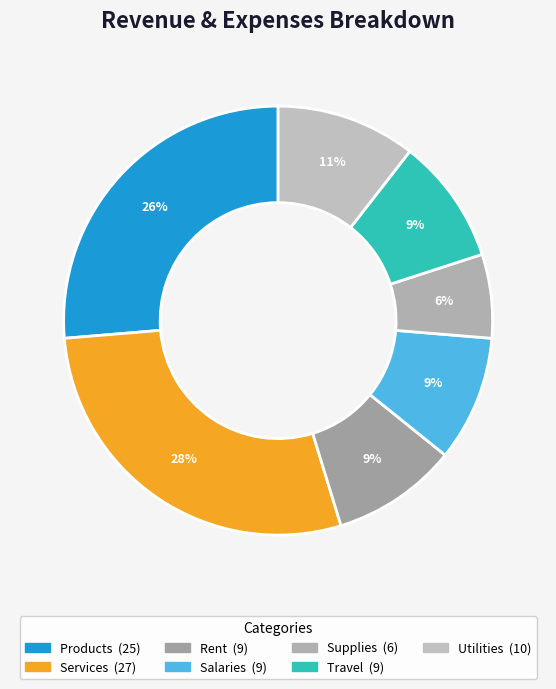

How many slices are in this pie chart?

7